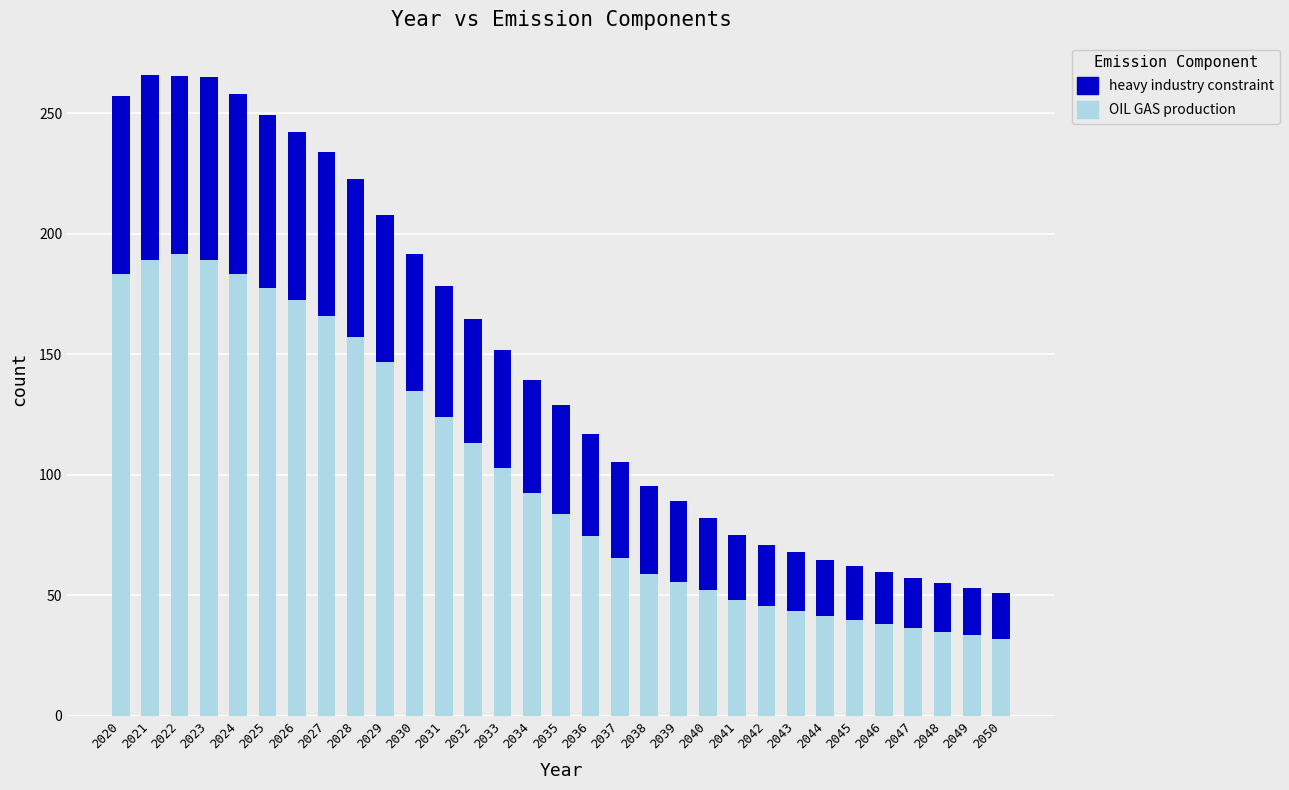

What is the highest value of the OIL GAS production series?

191.4